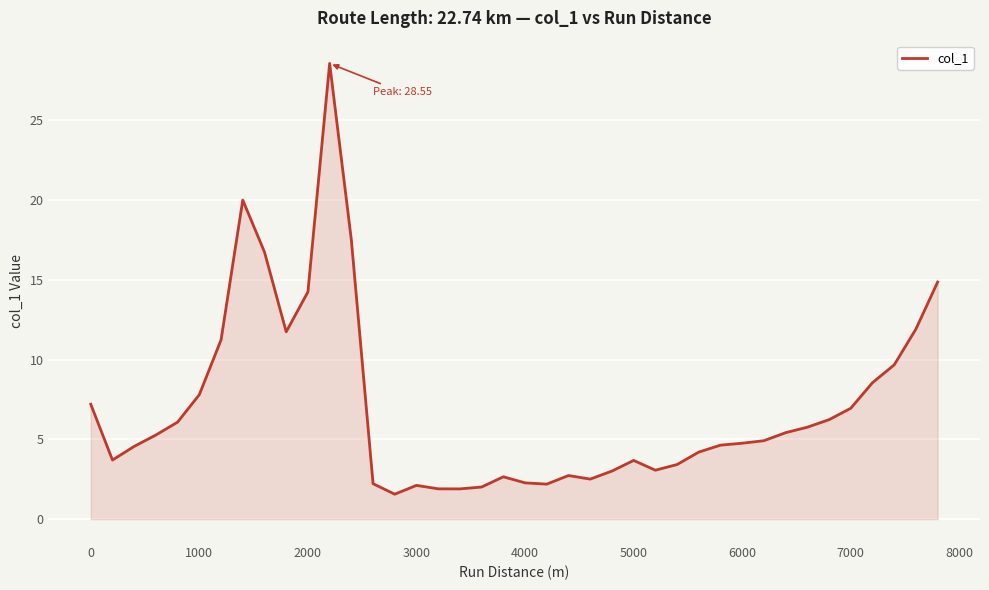

What is the maximum value shown in the chart?

28.5